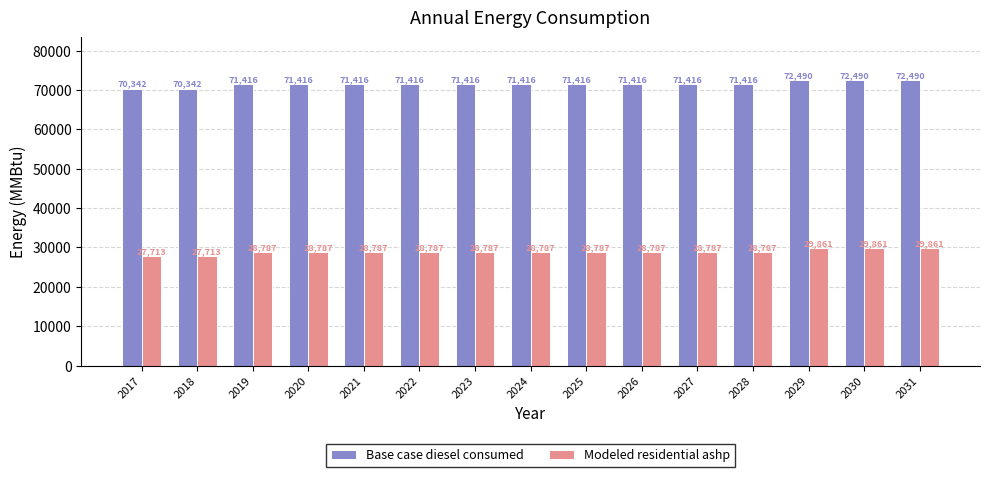

Rank the series by their maximum value, from lowest to highest.

Modeled residential ashp, Base case diesel consumed